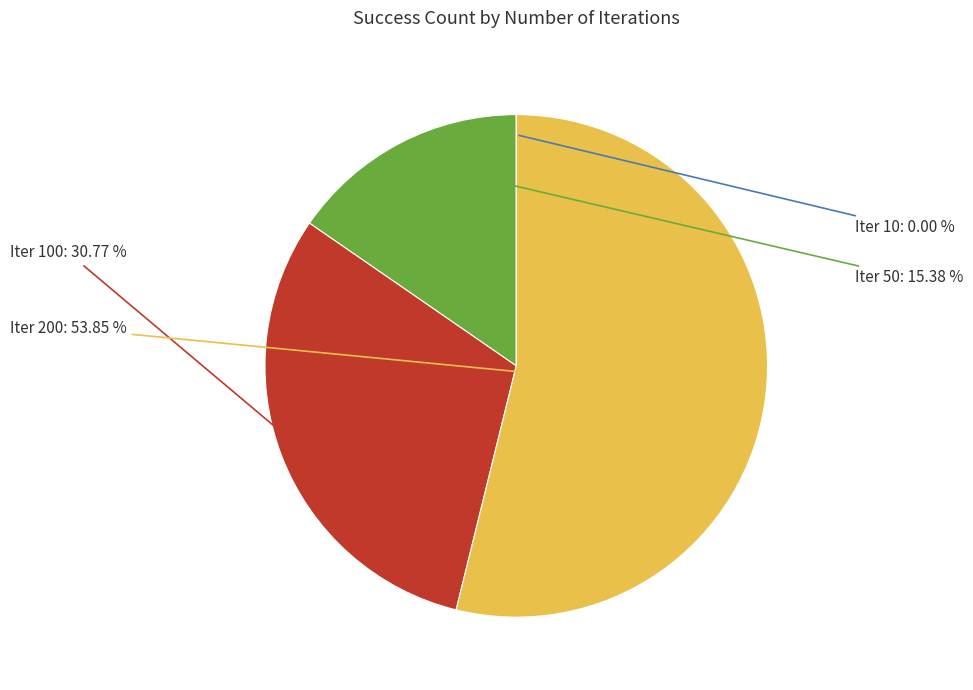

Is there a majority slice in this chart?

Yes